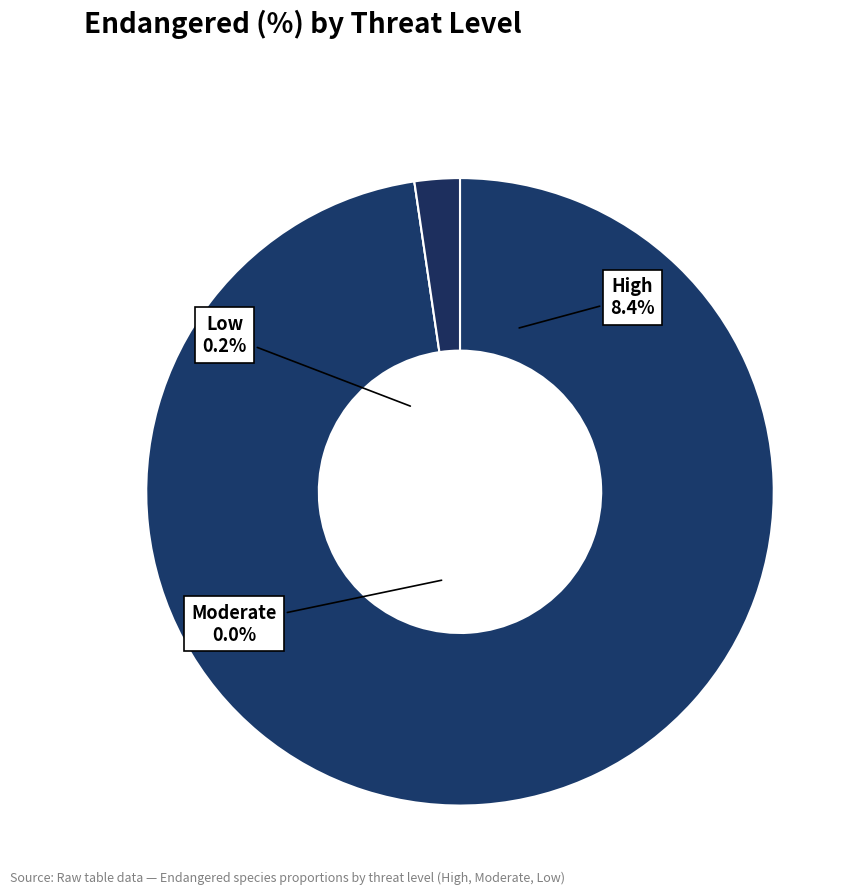

Is it true that Moderate is 0% of the pie?

True